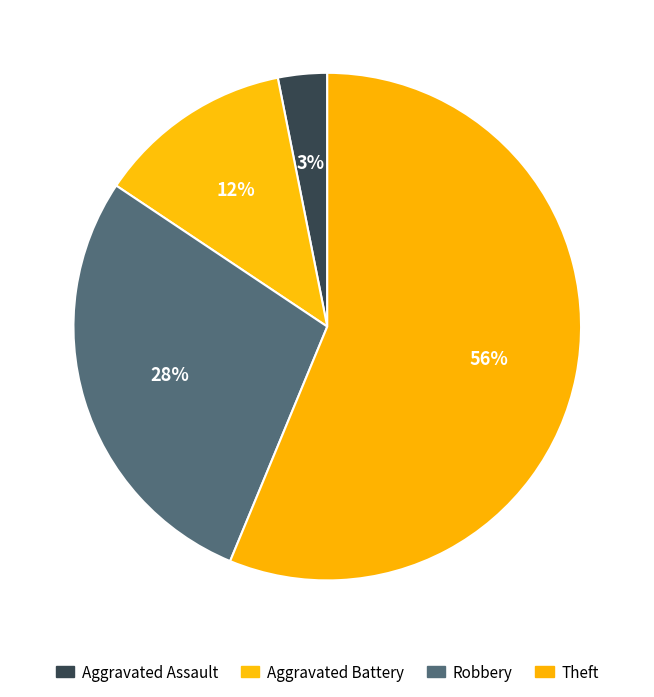

Combined, do Robbery and Theft account for over 50%?

Yes